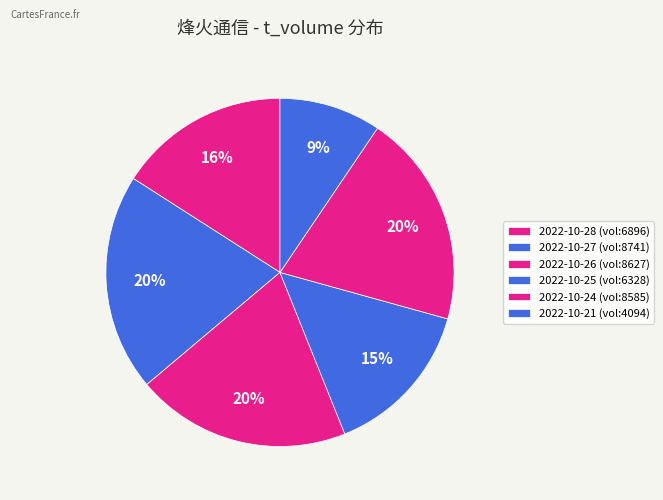

Count the number of slices in the pie.

6